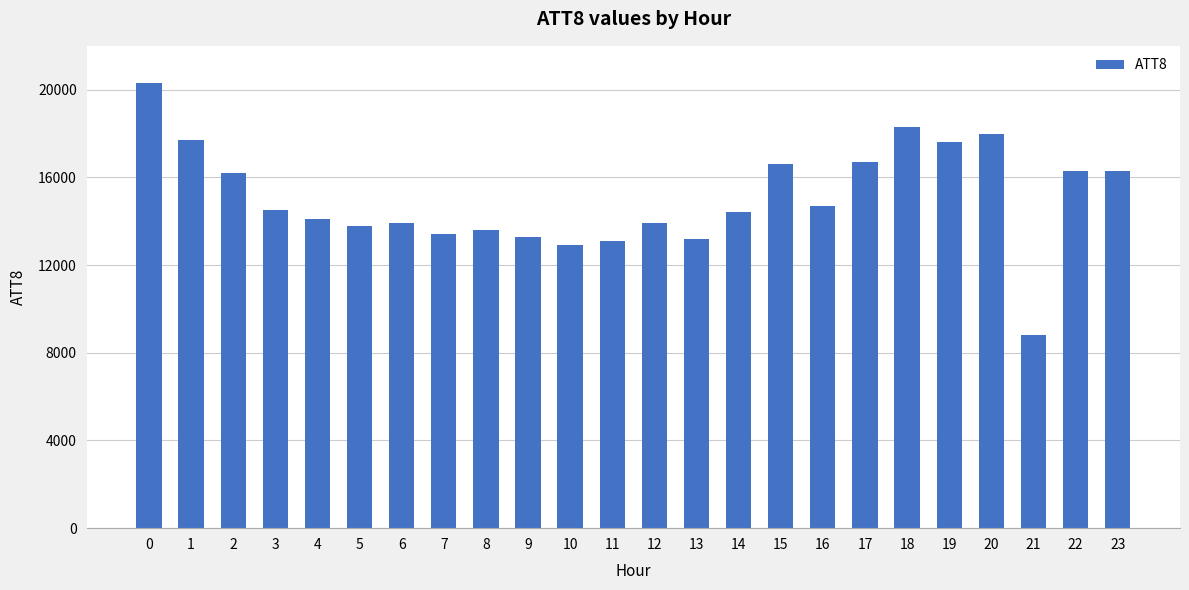

The chart shows a value of 13400 at 7. True or false?

True